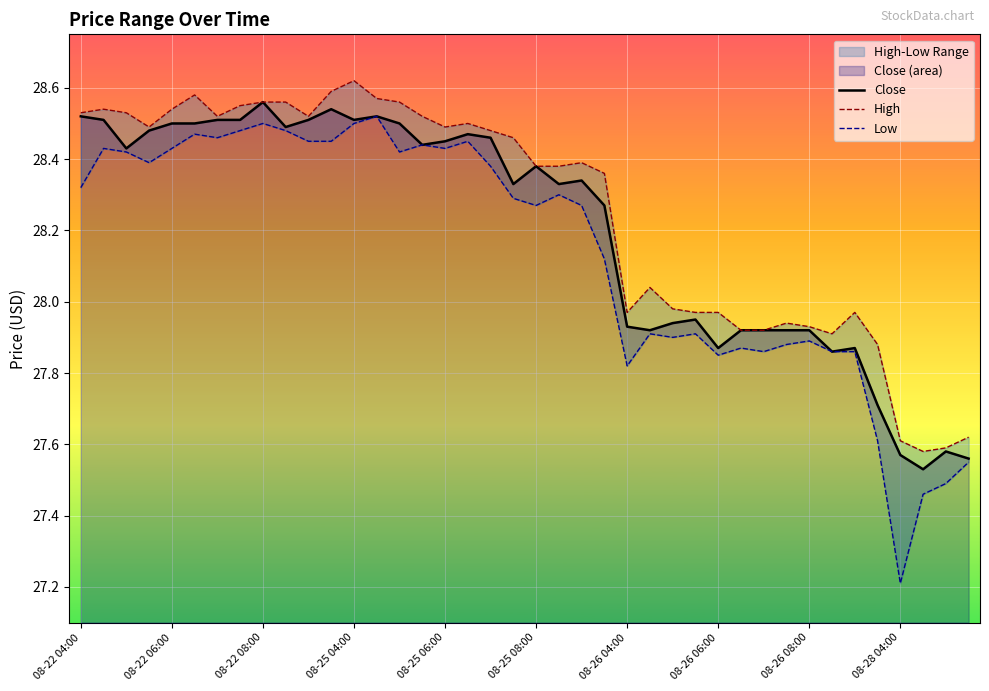

List the series in order of their peak value, highest first.

High, Close, Low